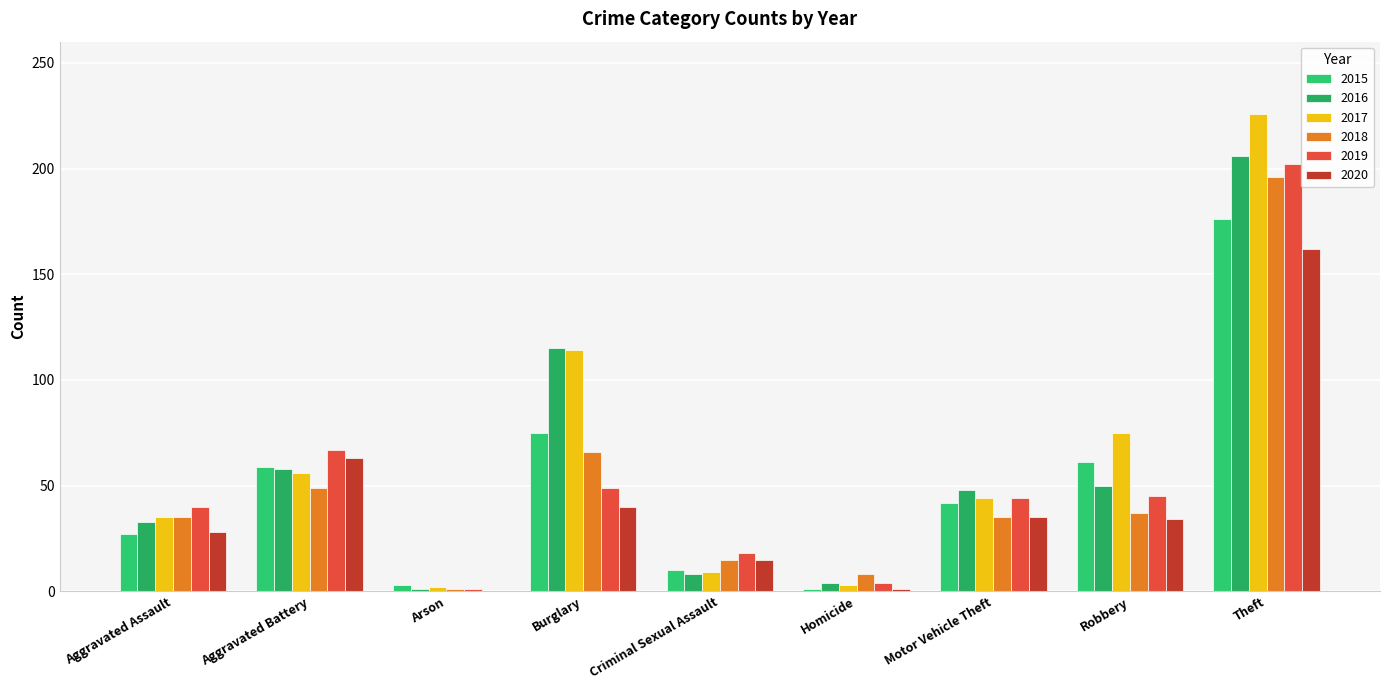

What is the sum of all 2016 values?

523